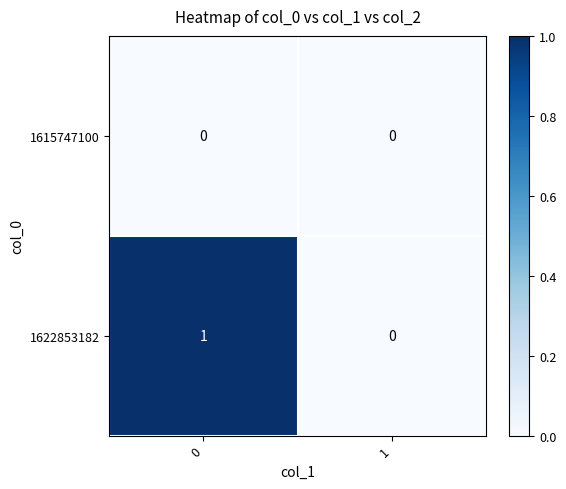

Reading left to right, transcribe all the data shown in this chart.

1615747100: 0=0	1=0
1622853182: 0=1	1=0